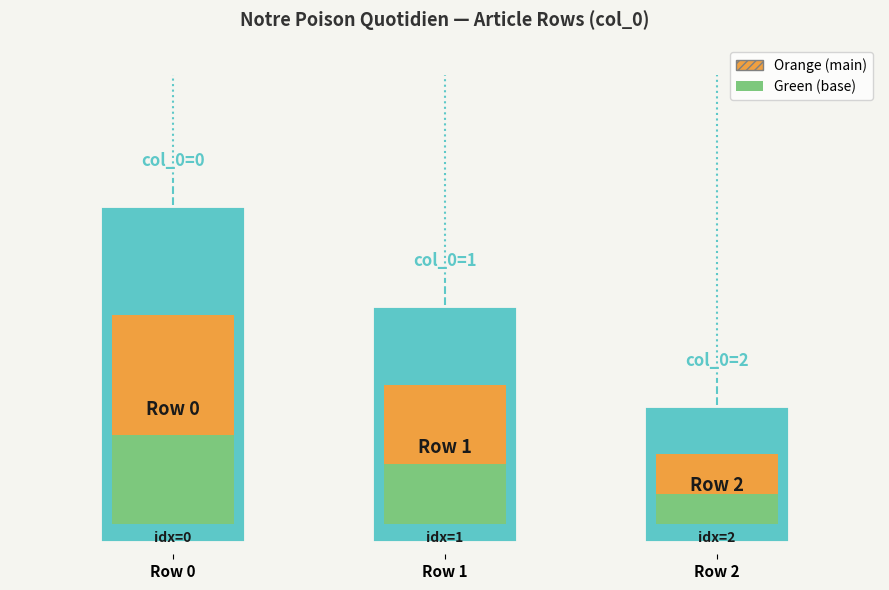

How many values are between 0 and 2?

3